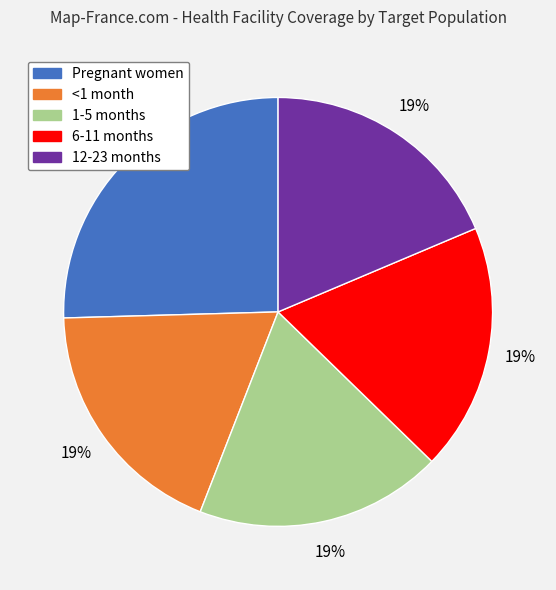

To the nearest percent, what is the average slice percentage?

20%